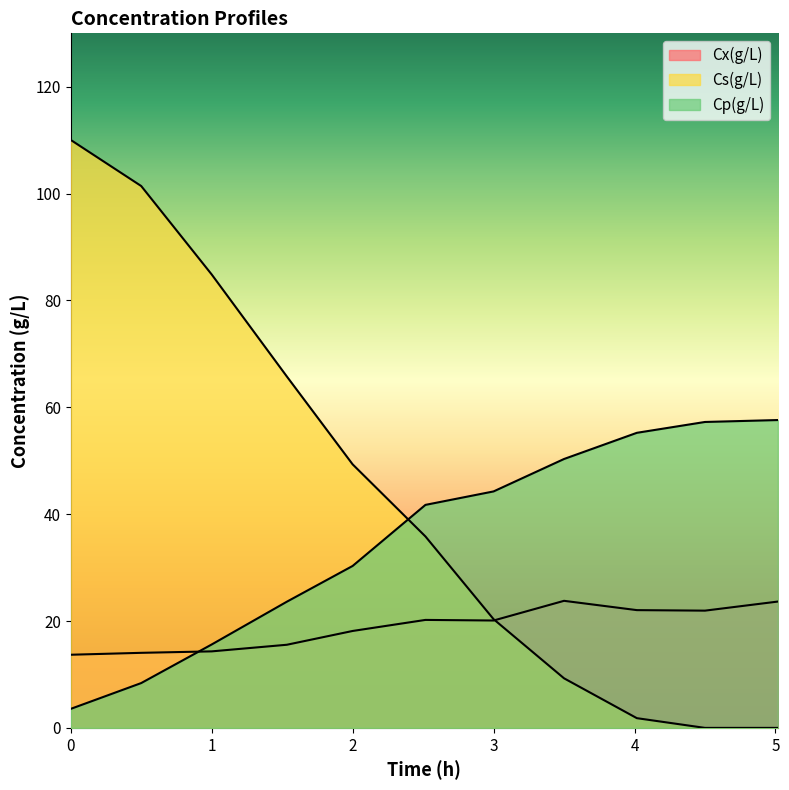

List the labels in order of Cp(g/L) value, largest first.

5.016666667, 4.5, 4.016666667, 3.5, 3, 2.516666667, 2, 1.533333333, 1, 0.5, 0